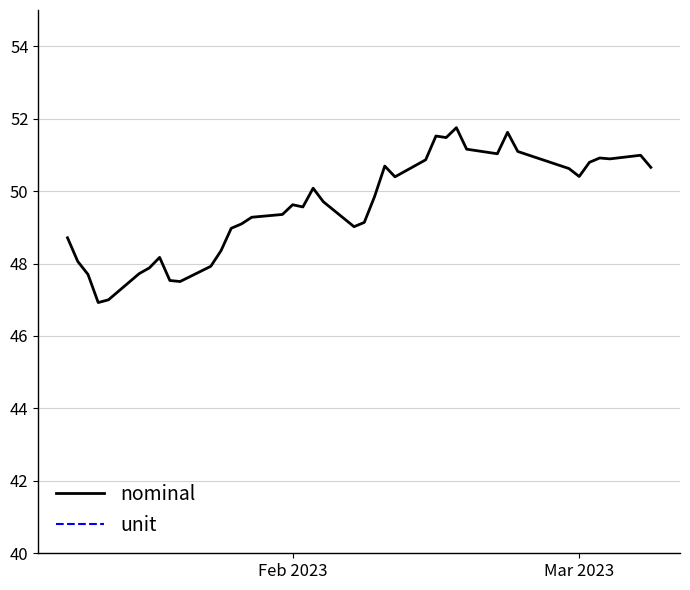

What is the value of the nominal point at the 33rd from the left?

51.1